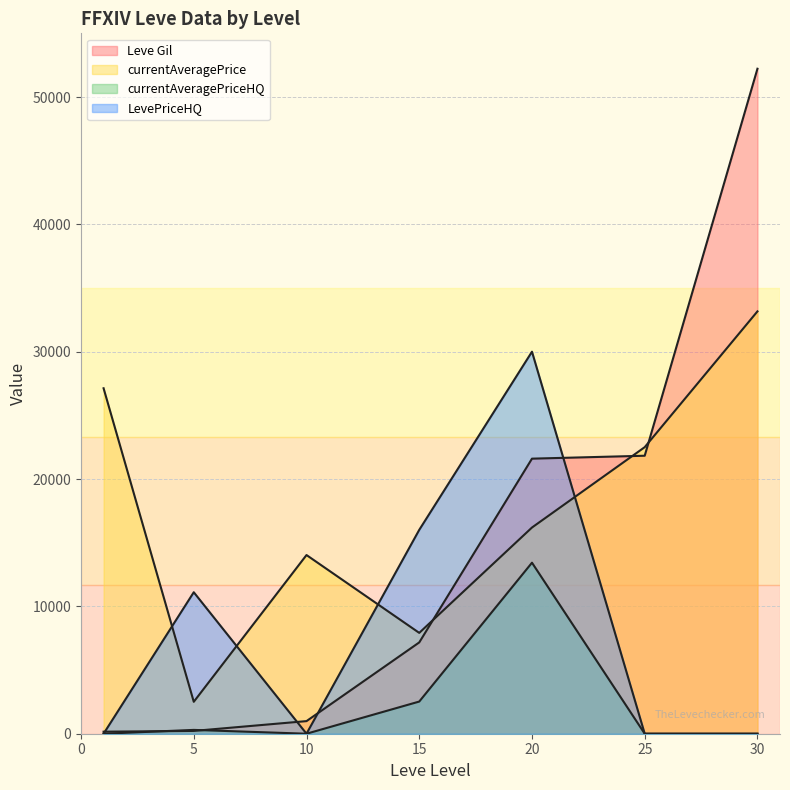

Which series has the largest total across all categories?

currentAveragePrice